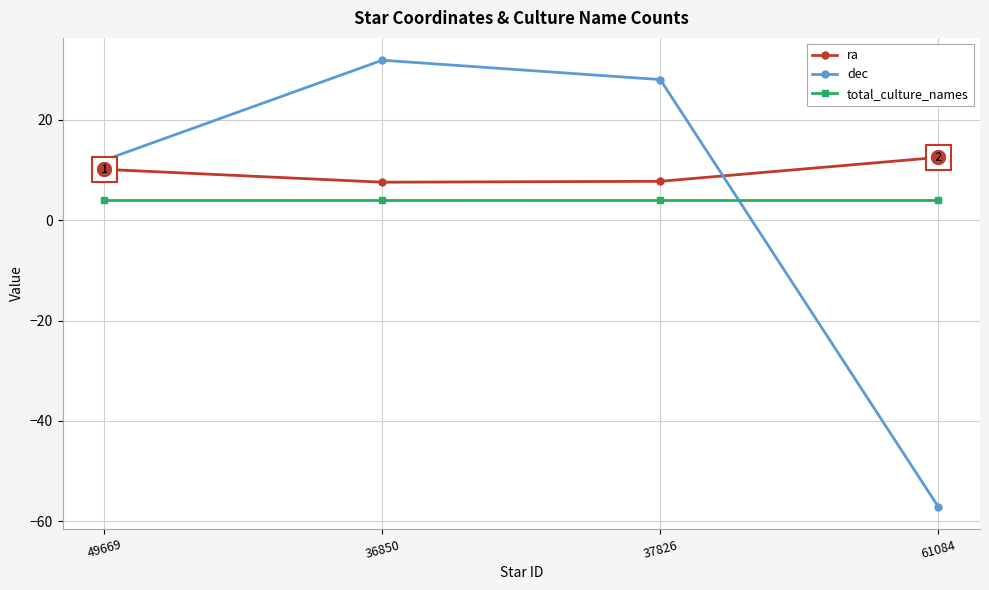

What is the average value of the ra series?

9.5